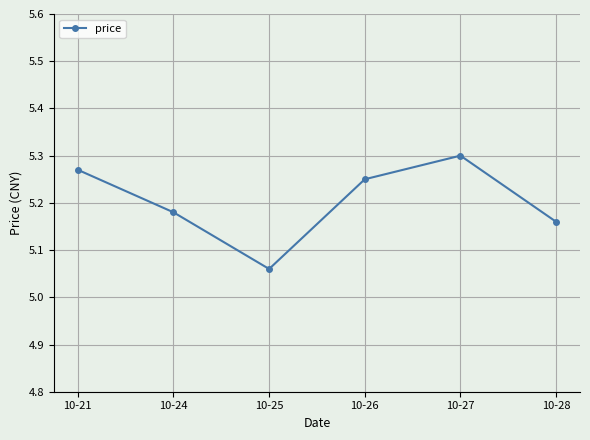

Between 10-25 and 10-26, which is larger?

10-26